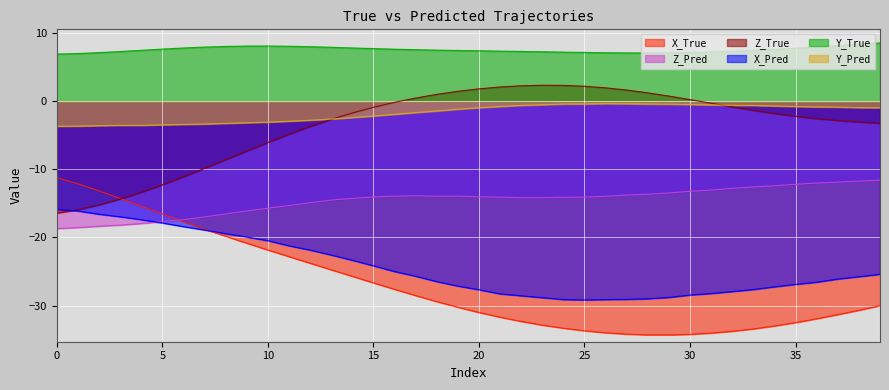

Does the chart display data point markers on the line(s)?

No